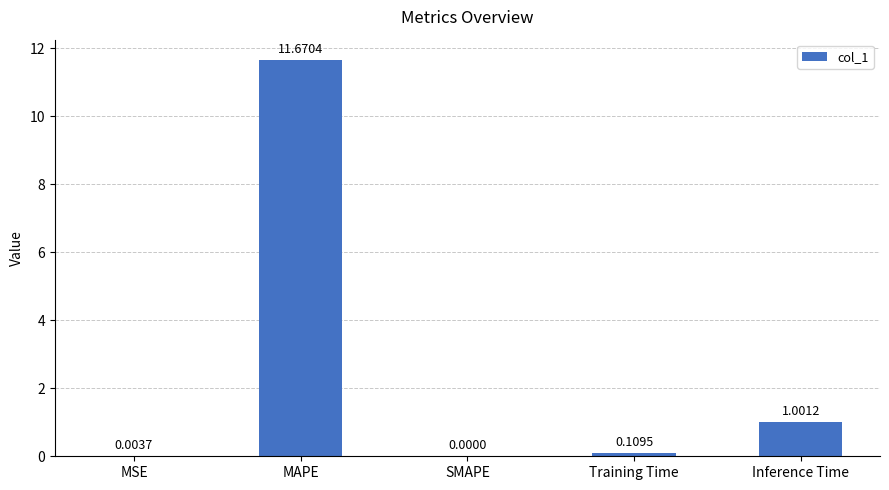

Which has a higher value, MSE or SMAPE?

MSE